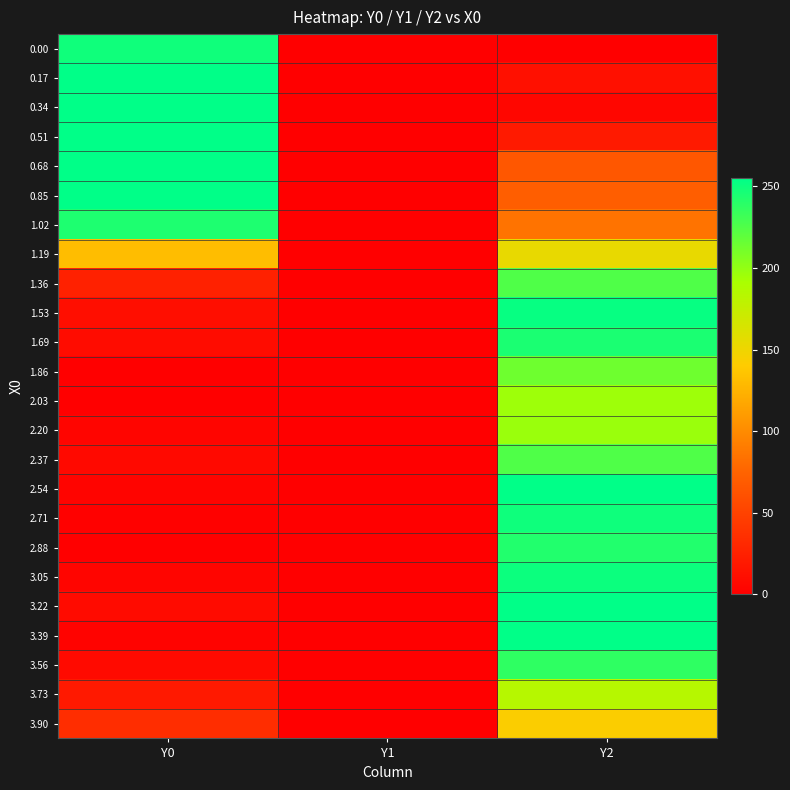

How many categories are shown in the chart?

3